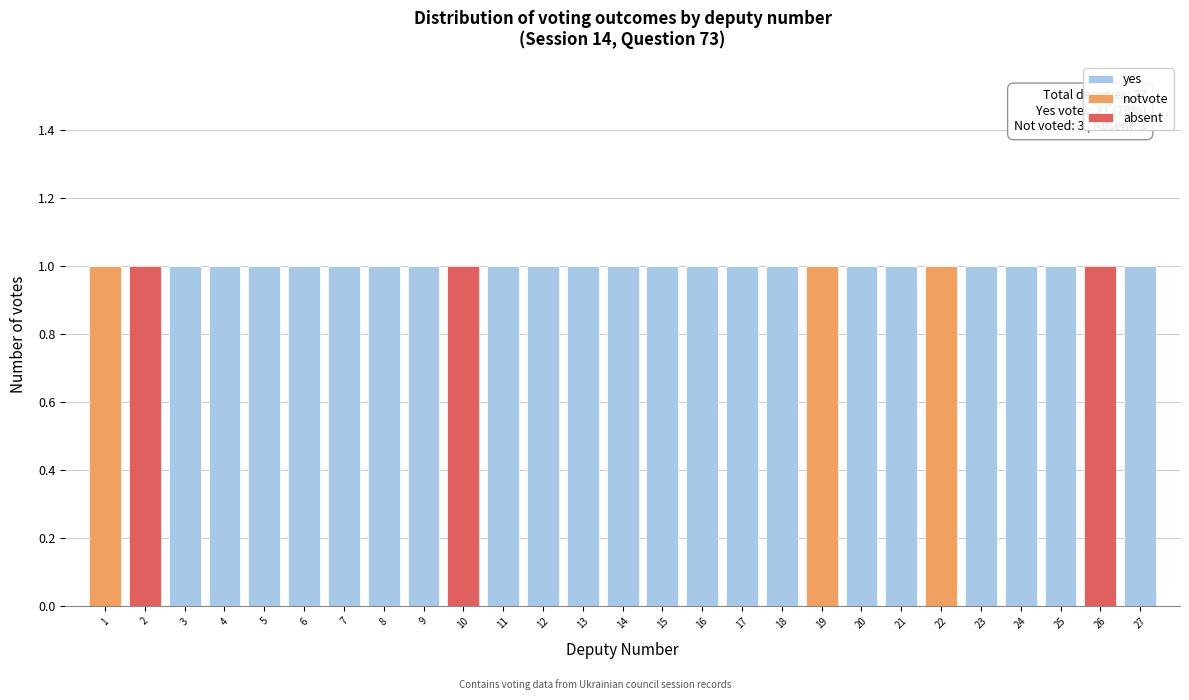

The value of yes at 2 is 0. True or false?

True